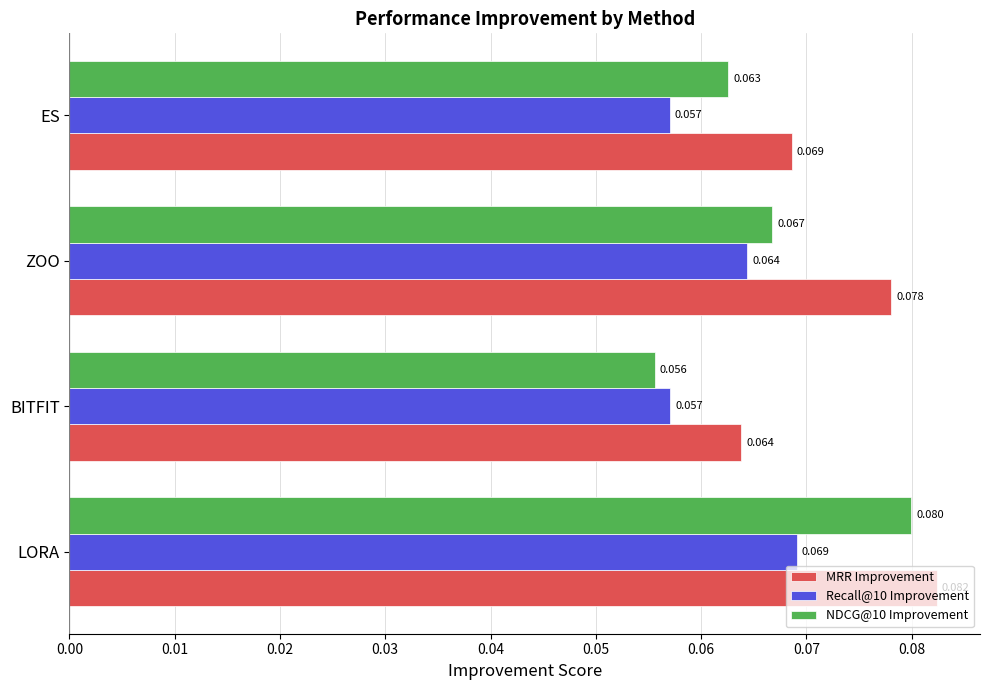

Count the Recall@10 Improvement values in the range 0 to 1.

4